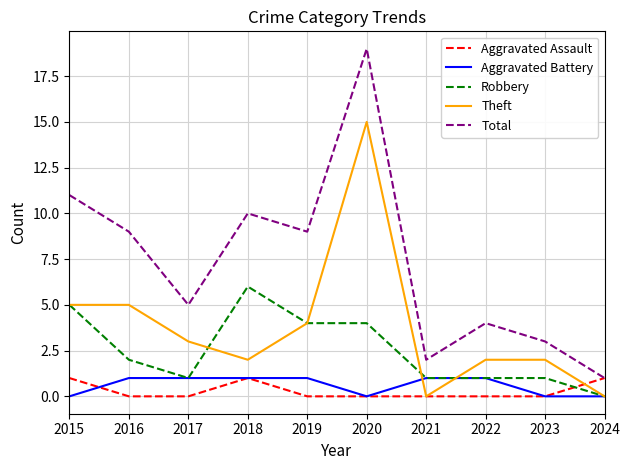

Which series has the largest range (max minus min)?

Total